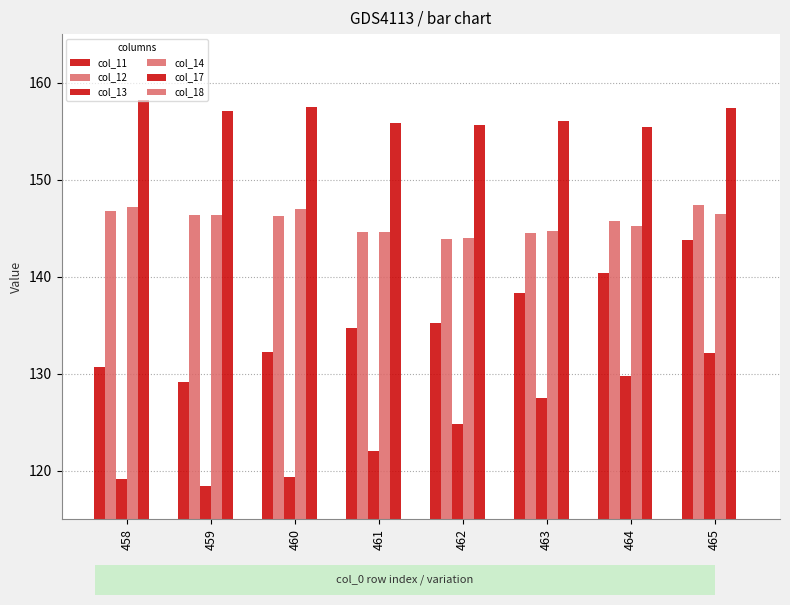

Reading right to left, transcribe all the data shown in this chart.

col_11: 143.8	140.4	138.3	135.3	134.7	132.3	129.2	130.7
col_12: 147.3	145.8	144.5	143.9	144.6	146.3	146.4	146.8
col_13: 132.2	129.8	127.4	124.8	122.1	119.4	118.4	119.2
col_14: 146.4	145.2	144.7	143.9	144.6	146.9	146.4	147.2
col_17: 157.4	155.4	156.0	155.6	155.9	157.5	157.1	158.2
col_18: 0.0	0.0	0.0	0.0	0.0	0.0	0.0	0.0